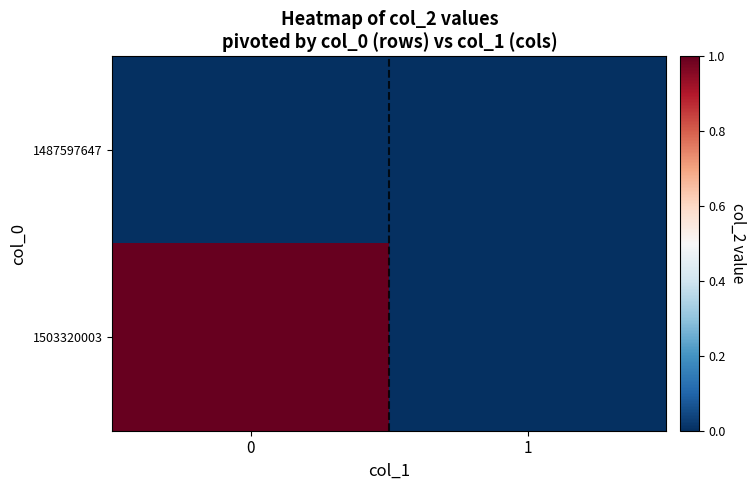

Reading left to right, transcribe all the data shown in this chart.

1487597647: 0=0	1=0
1503320003: 0=1	1=0